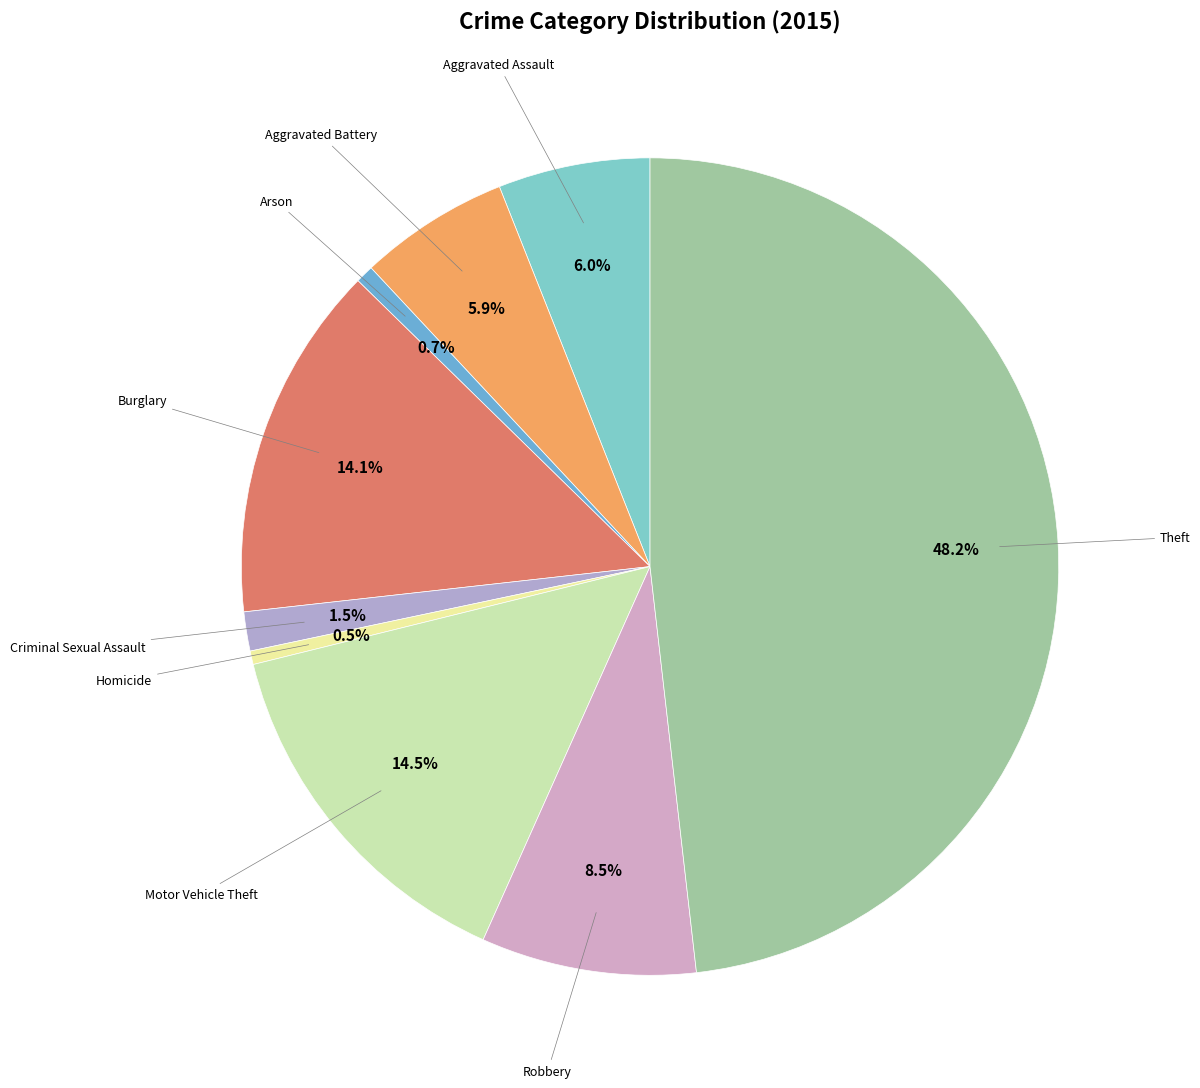

Rank the categories by value from lowest to highest.

Homicide, Arson, Criminal Sexual Assault, Aggravated Battery, Aggravated Assault, Robbery, Burglary, Motor Vehicle Theft, Theft